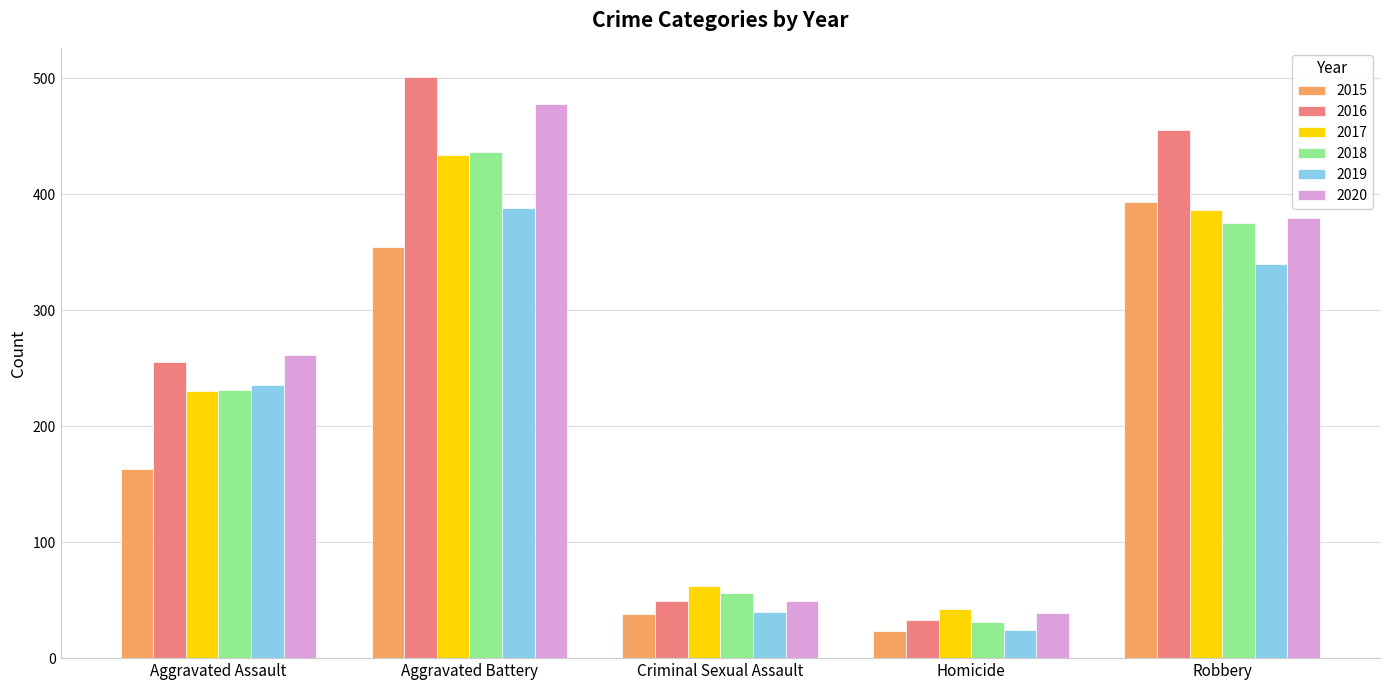

The value of 2015 at Robbery is 393. True or false?

True